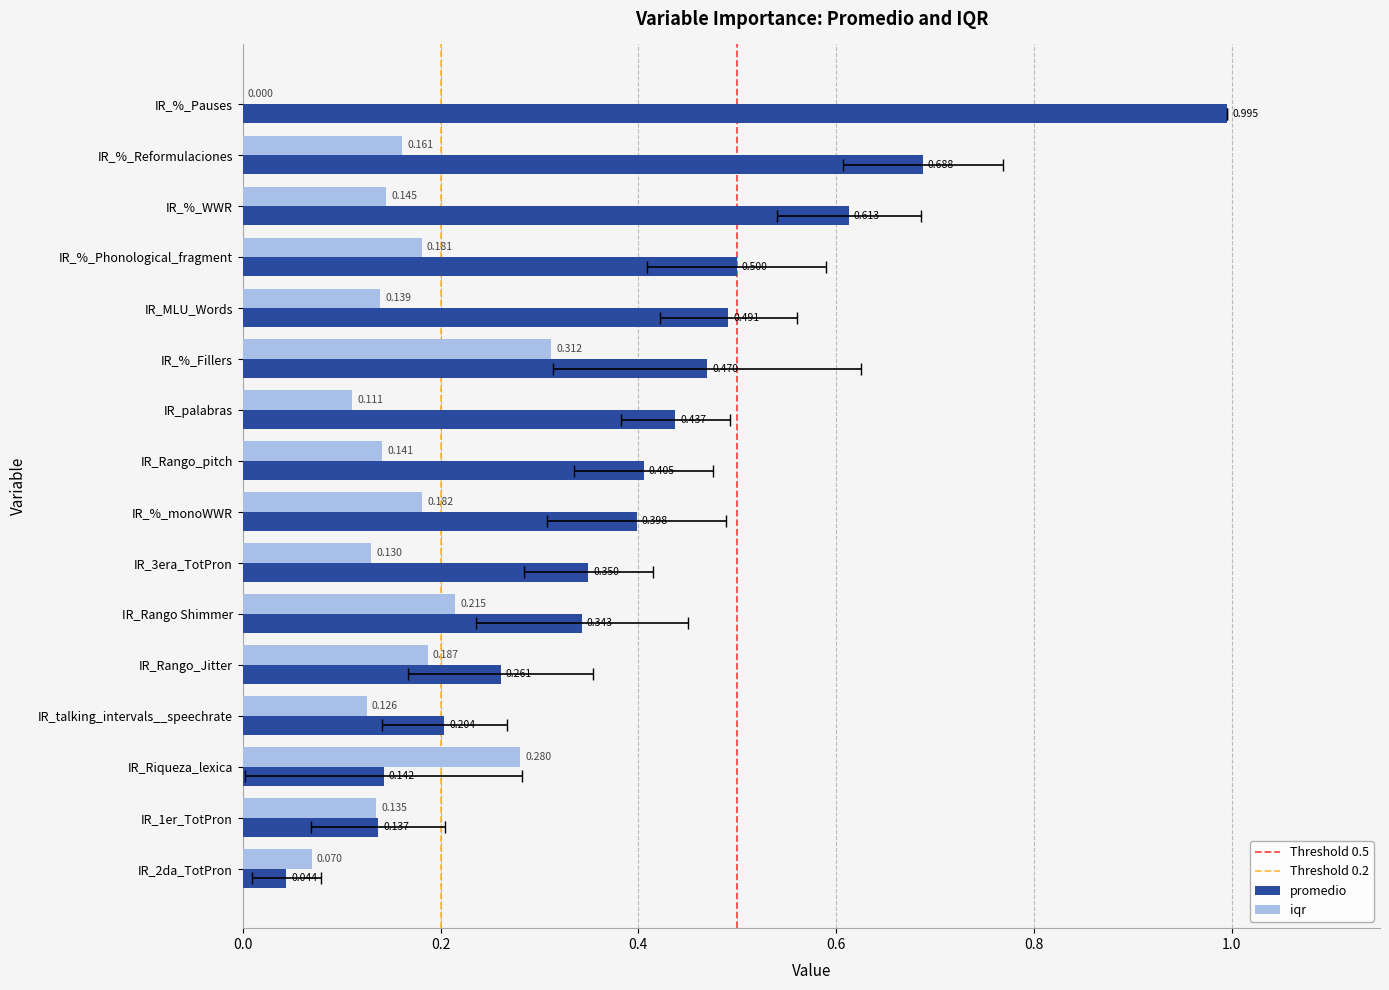

Read the iqr value at IR_3era_TotPron.

0.1